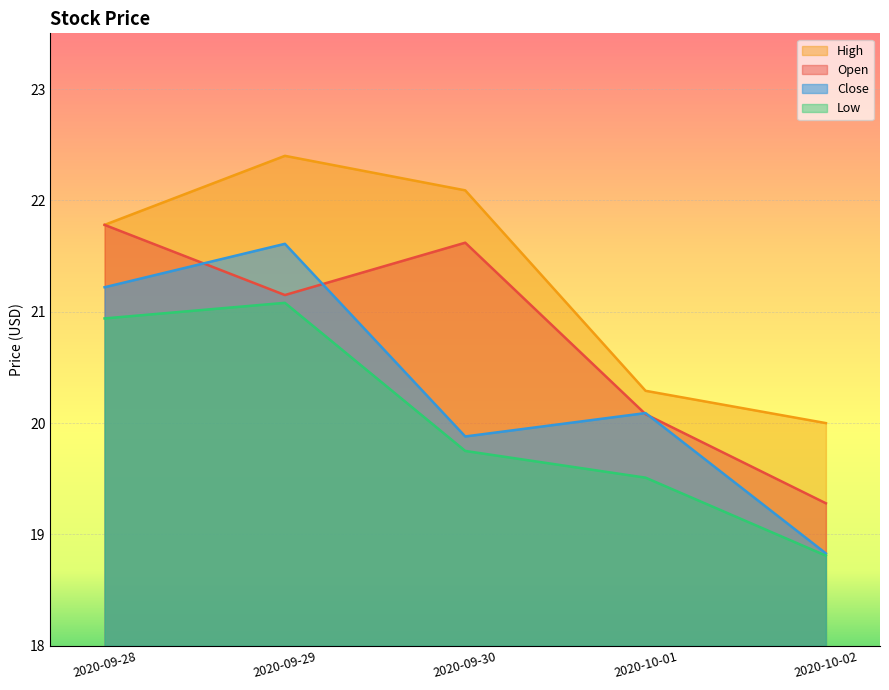

Is the value of Close at 2020-10-02 greater than the value of Open at 2020-10-01?

No